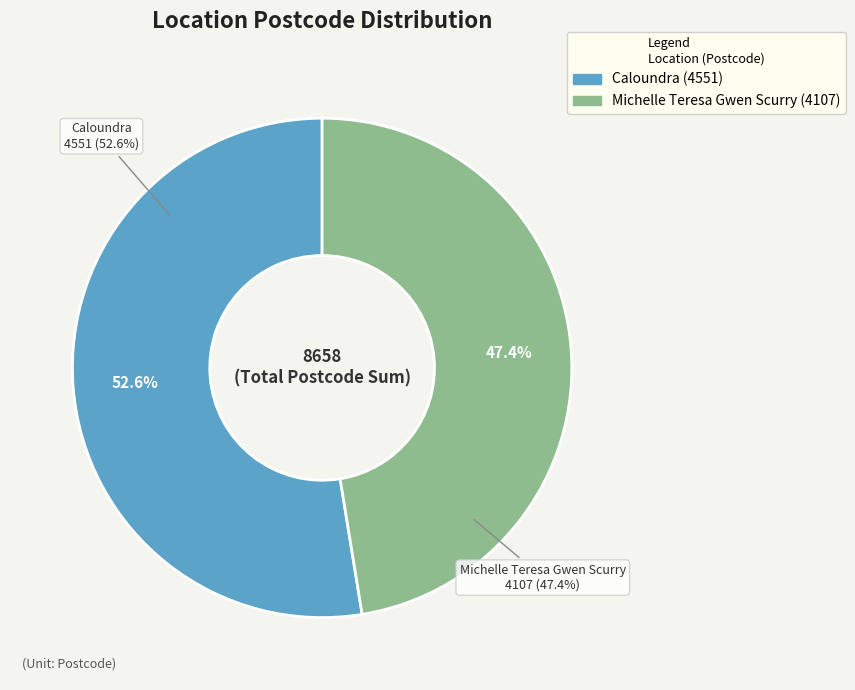

What percentage is the Caloundra slice, to the nearest percent?

53%